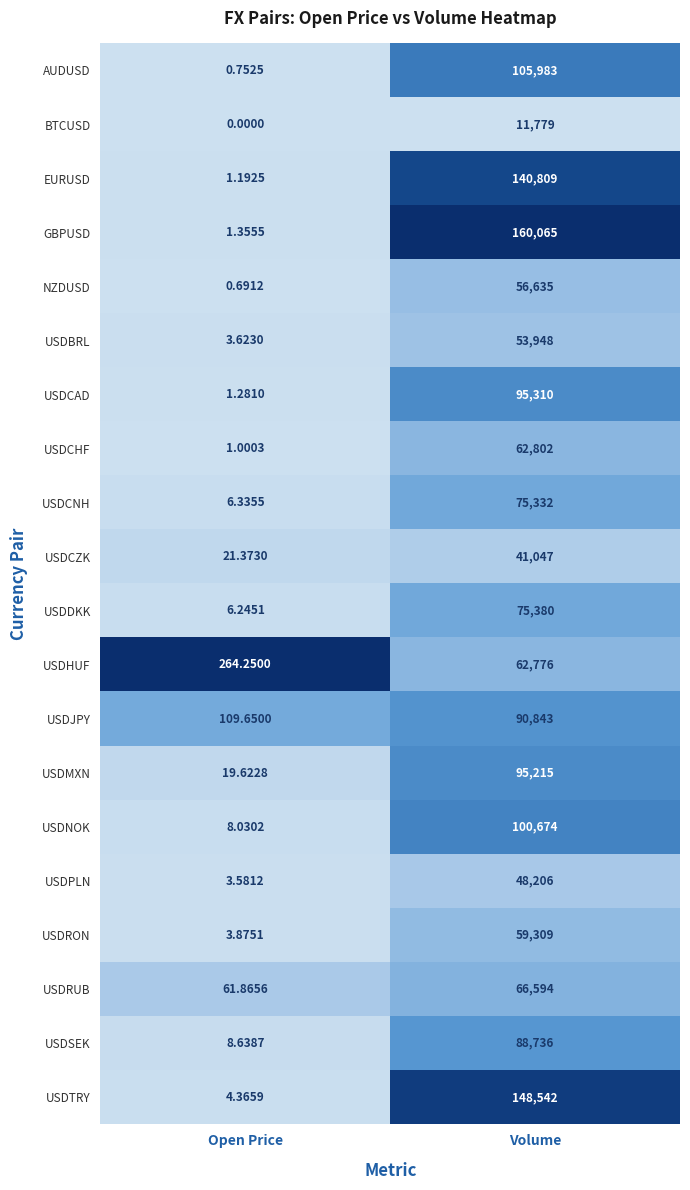

Where is USDRUB nearest to the value 33327?

Open Price